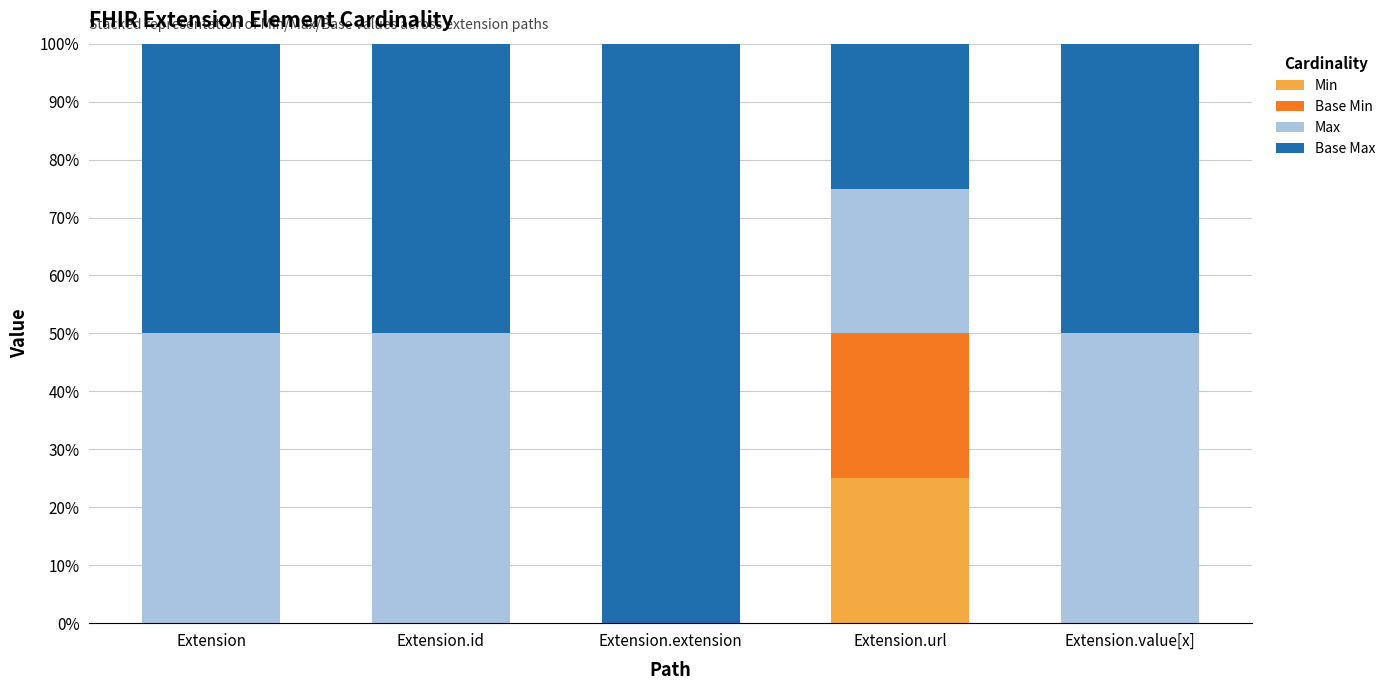

What is the total value across all series at Extension.value[x]?

100